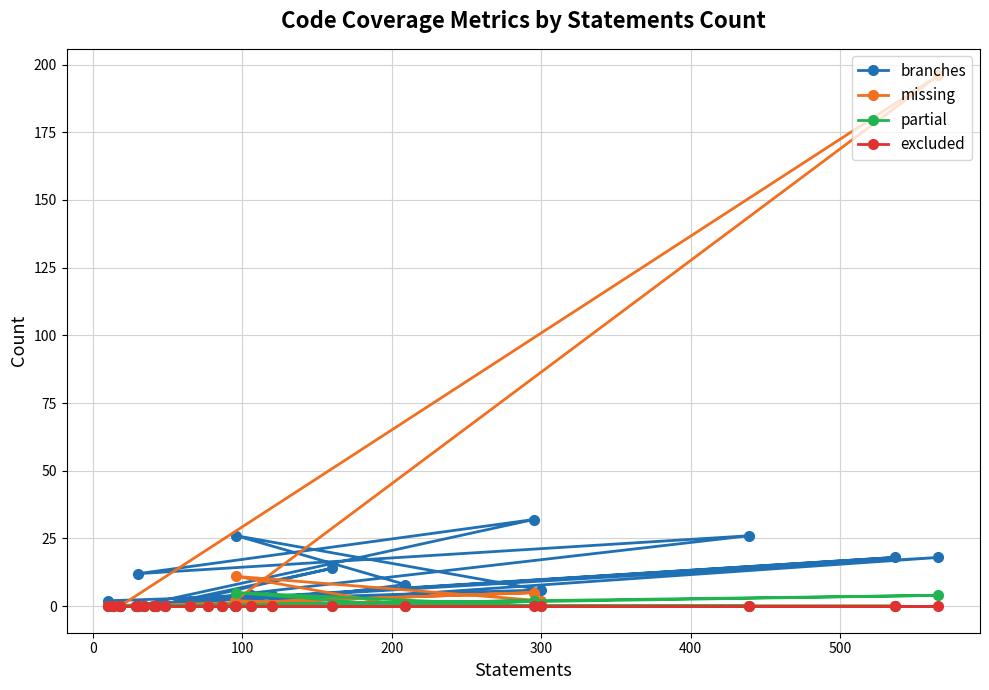

True or false: branches has more than 2 points higher than both neighbors.

True